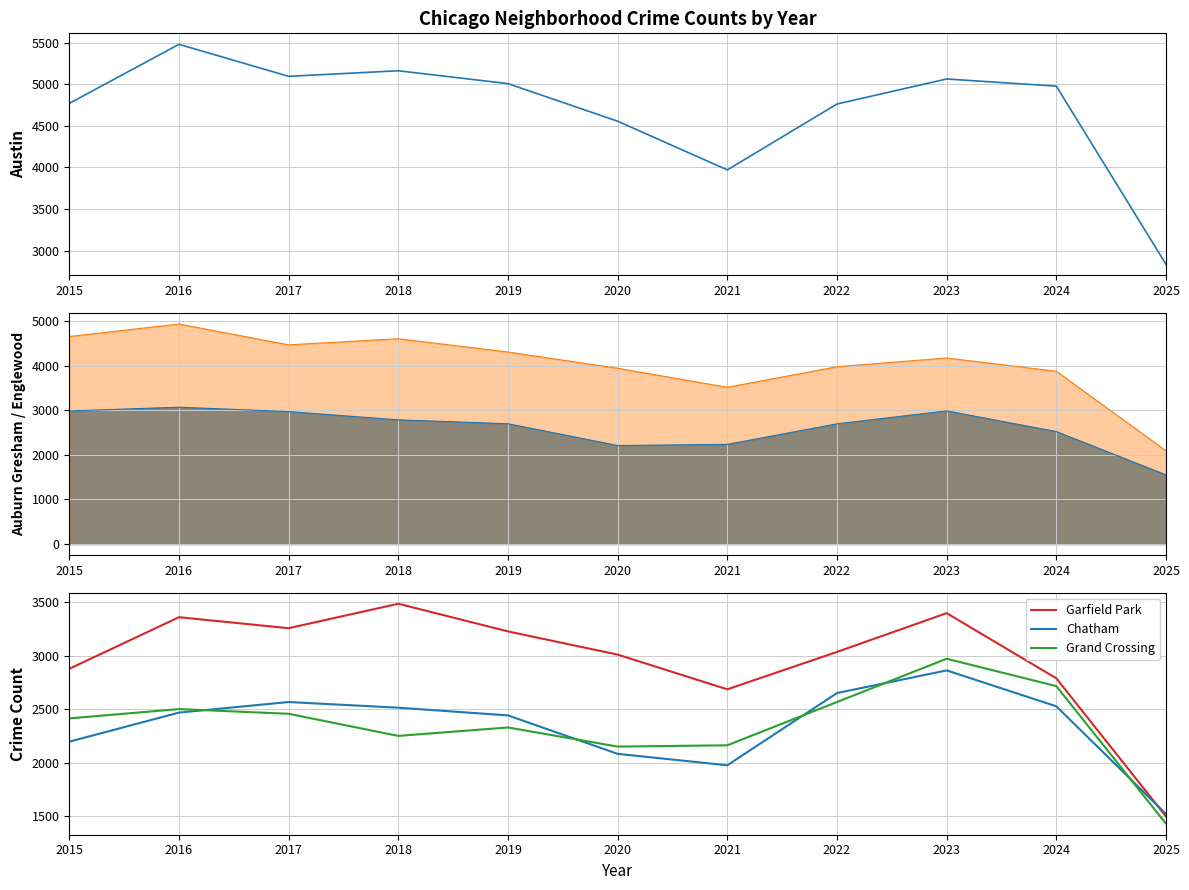

At how many categories does at least one series exceed 4116?

9